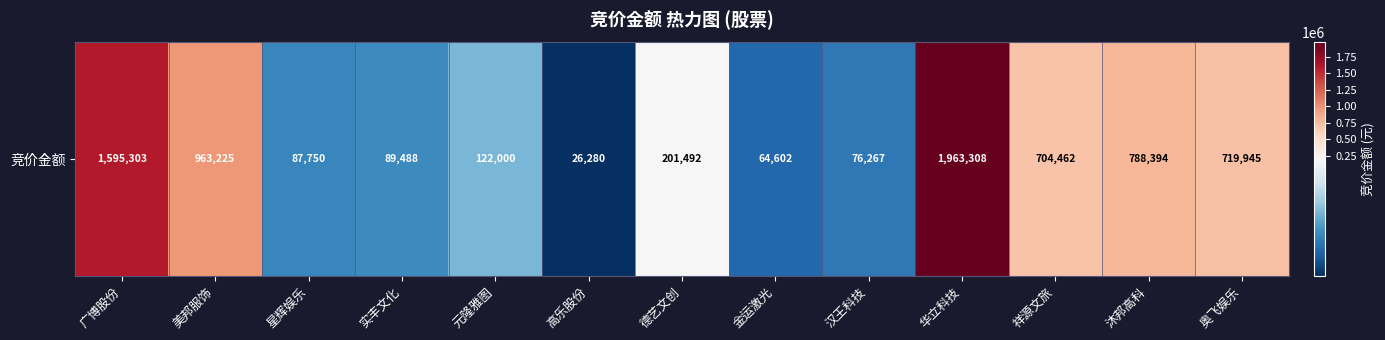

Approximately how many times larger is the value at 祥源文旅 compared to 广博股份?

0.4